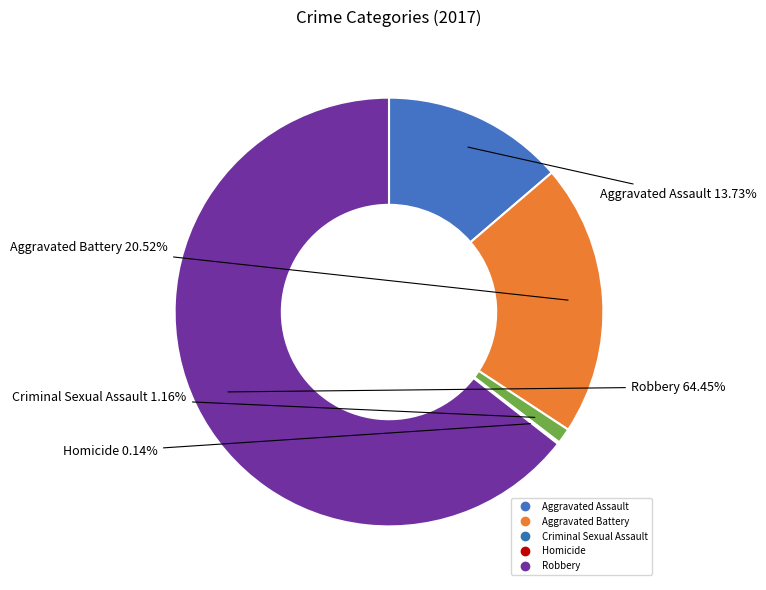

Is there any slice that represents more than half of the pie?

Yes